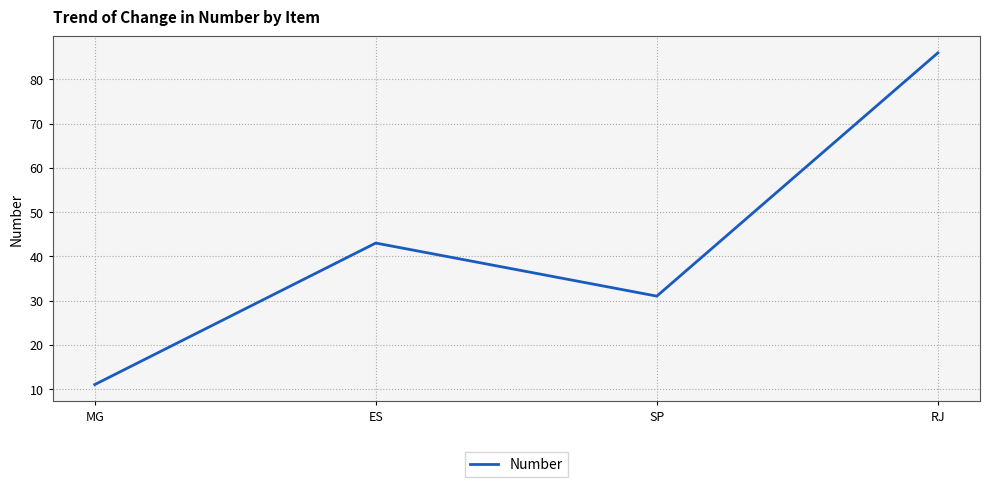

What position from the left is RJ?

4